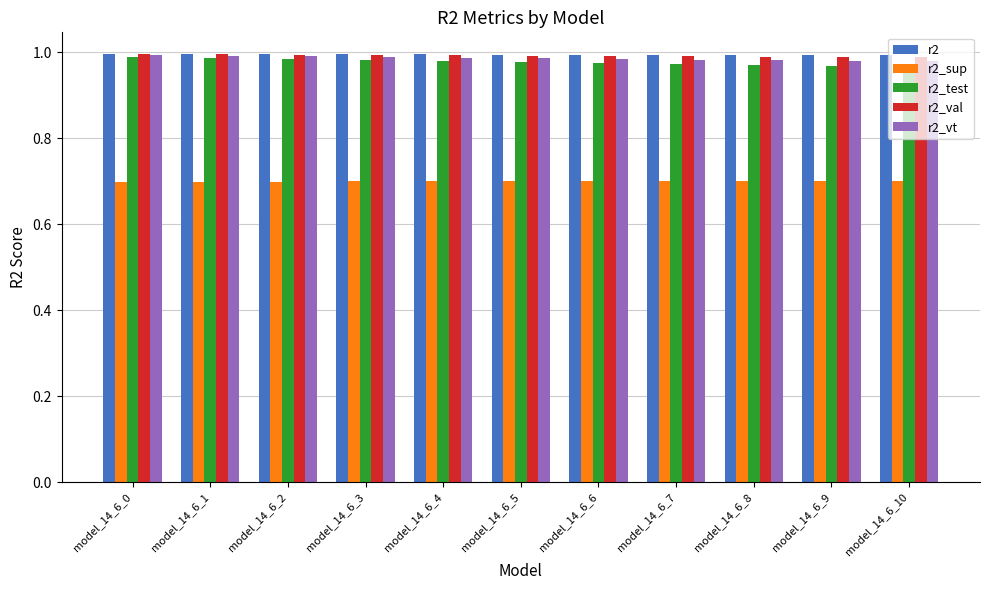

How many r2_test values are between 0 and 1?

11